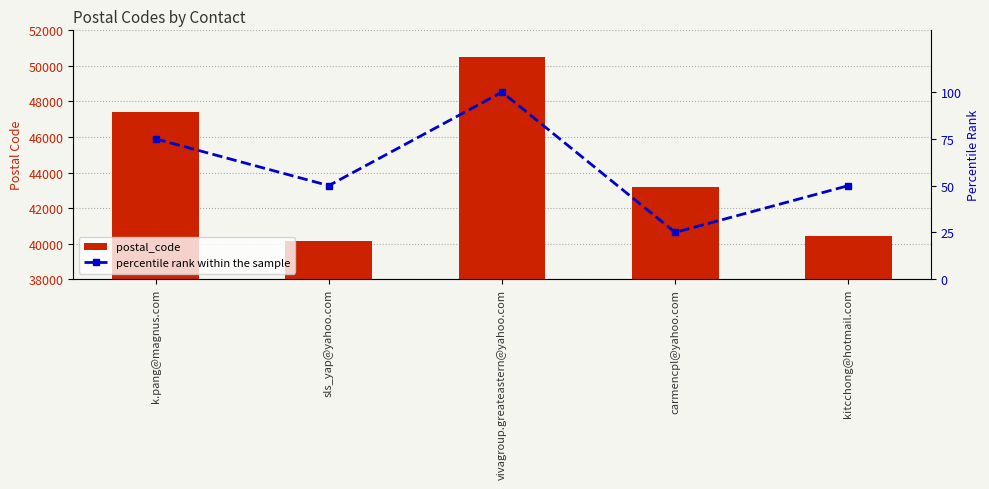

What is the total value across all series at sls_yap@yahoo.com?

40200